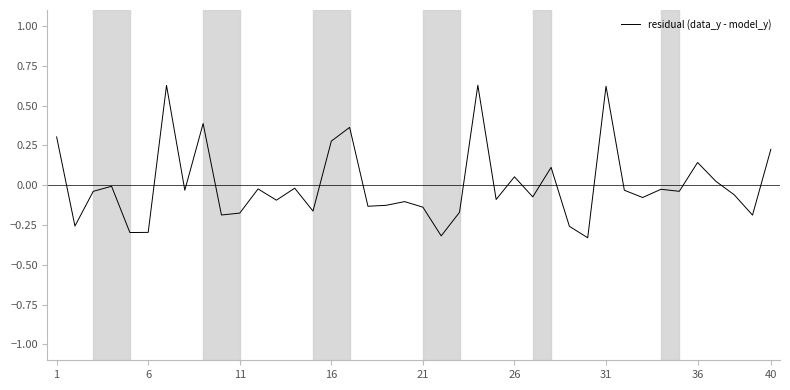

What is the difference between the maximum and minimum values?

1.0